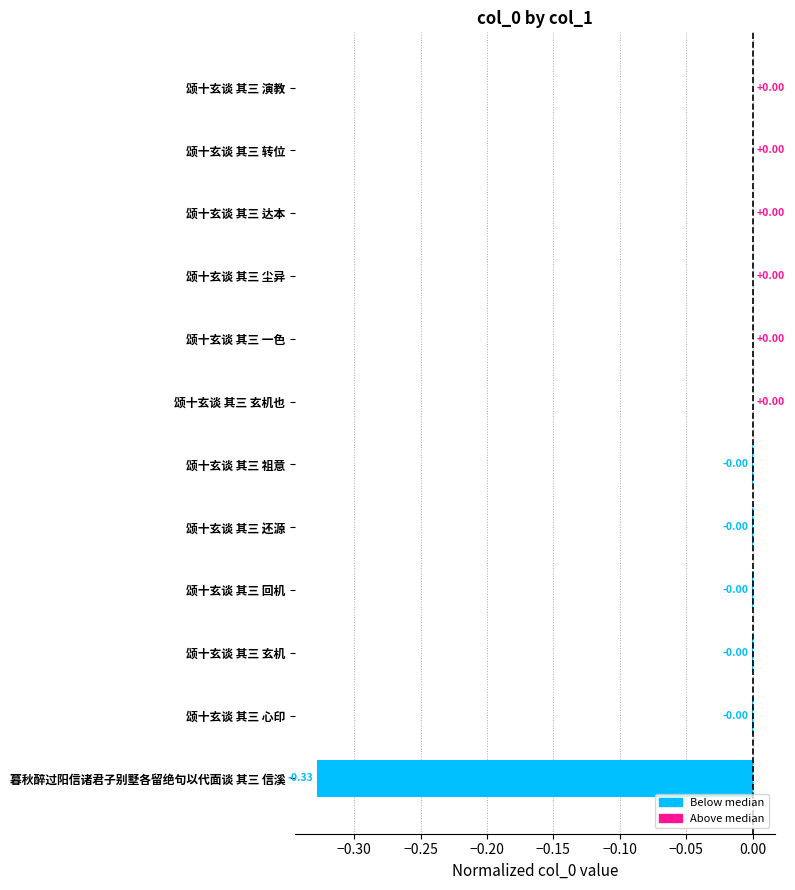

Between 颂十玄谈 其三 还源 and 暮秋醉过阳信诸君子别墅各留绝句以代面谈 其三 信溪, which is larger?

颂十玄谈 其三 还源